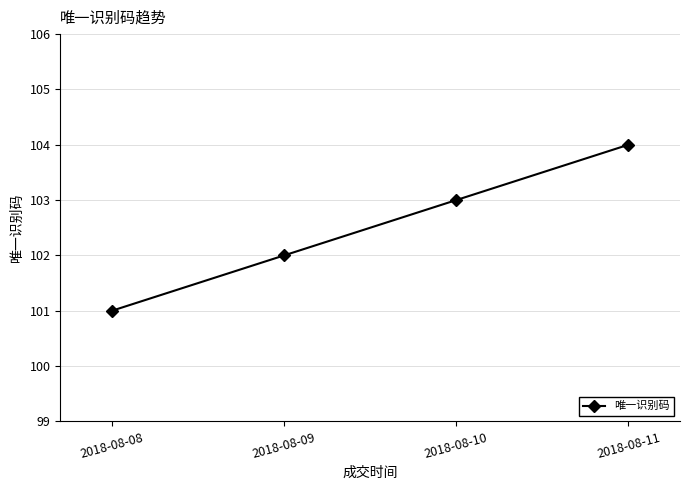

What is the value of the 4th point from the left?

104